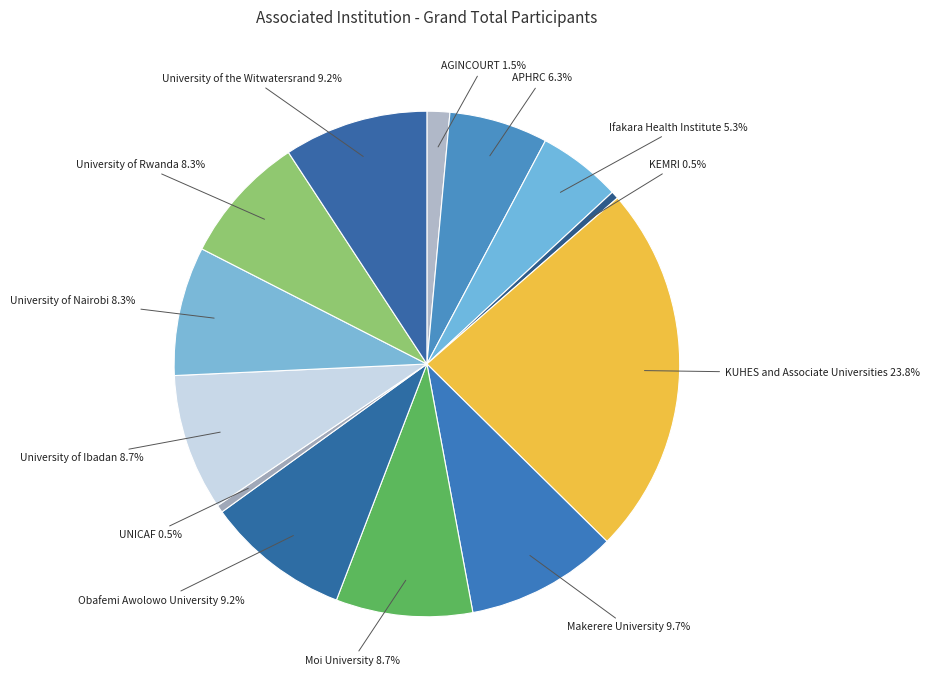

How many segments does this pie chart have?

13